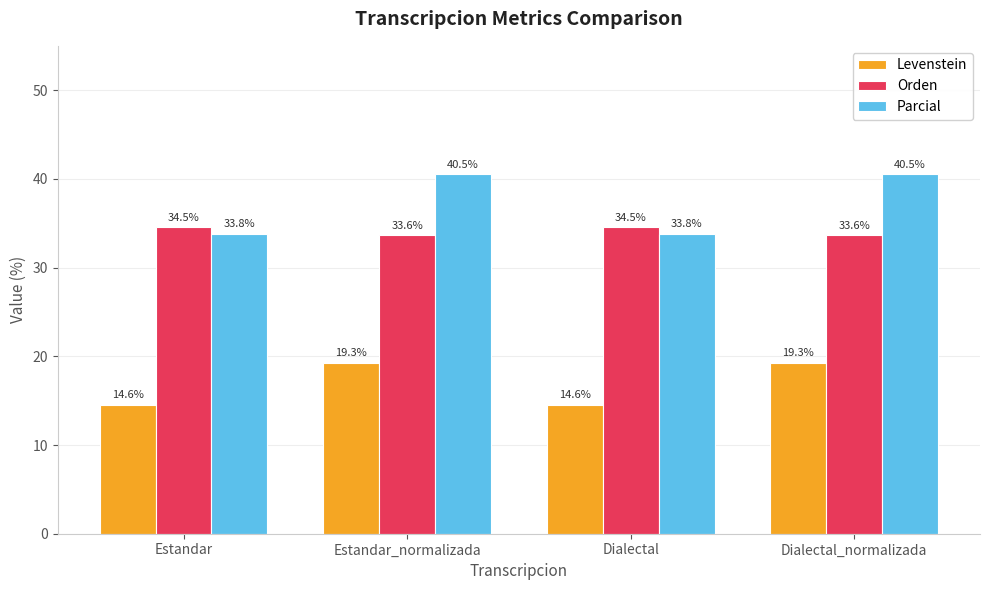

Does the chart contain stacked bars?

No